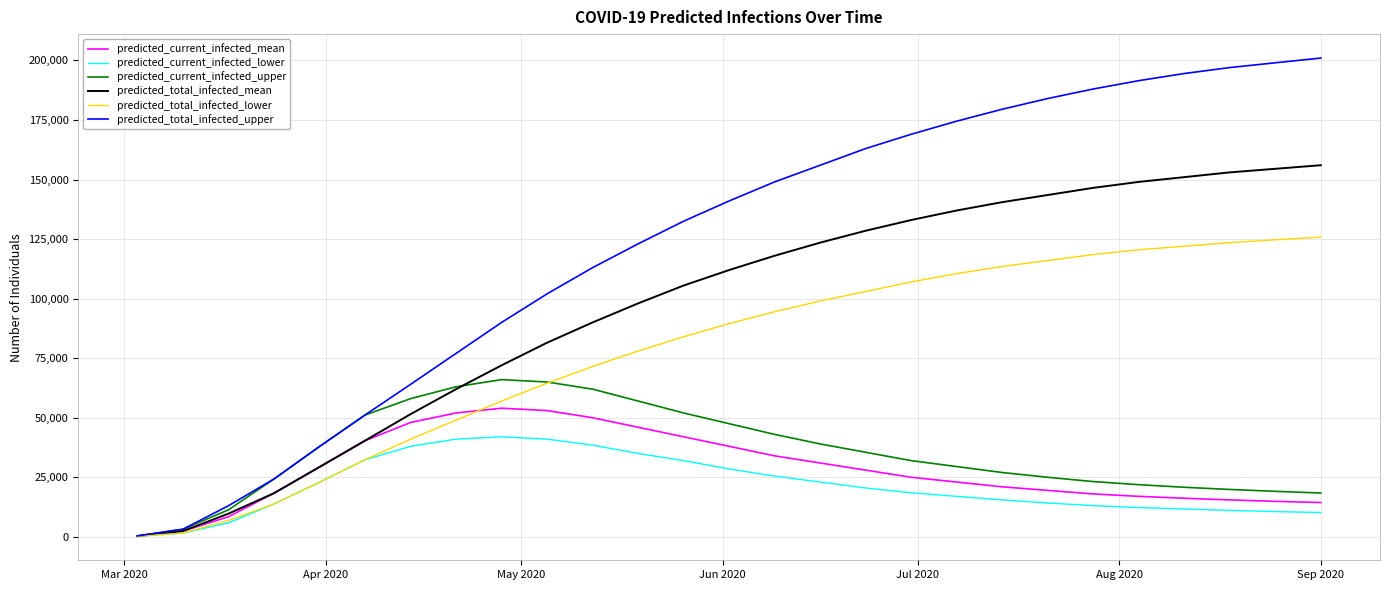

Which series has the largest total across all categories?

predicted_total_infected_upper